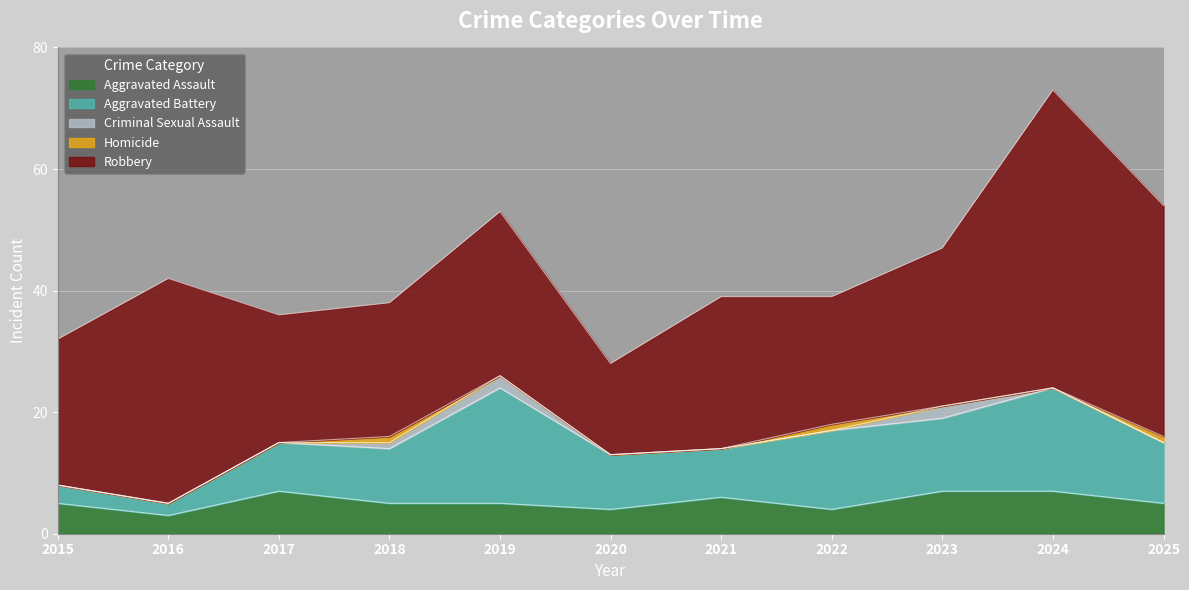

Does the chart display data point markers on the line(s)?

No